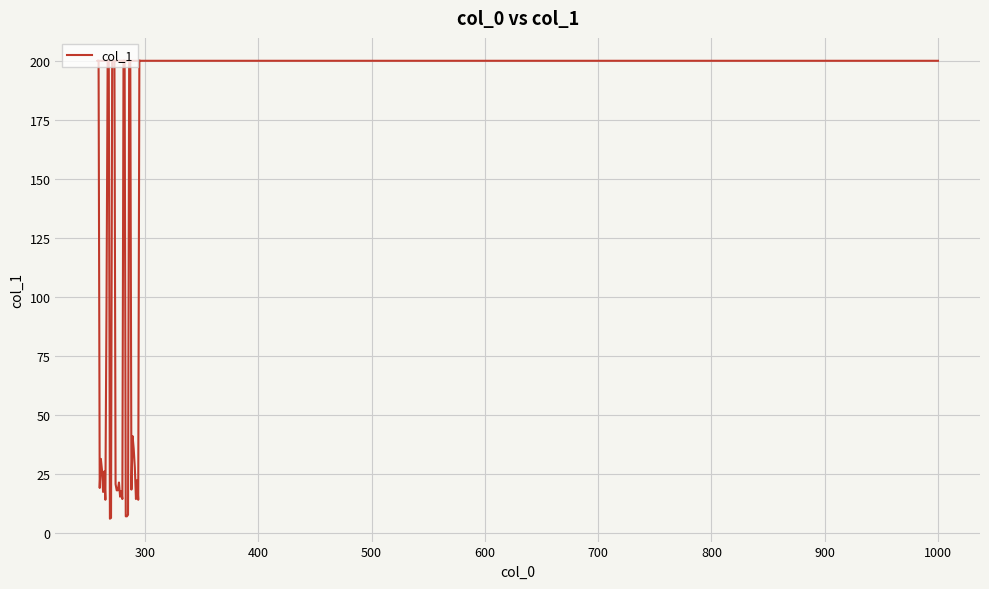

How many distinct data groups are displayed?

1